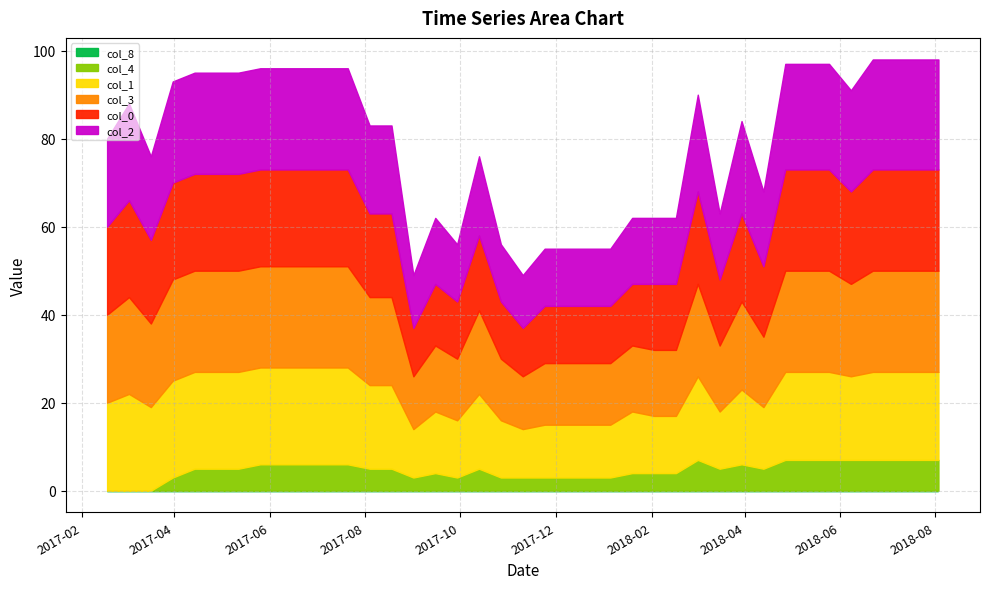

What is the sum of the col_1 values at 2018-06-22 and 2018-05-11?

40